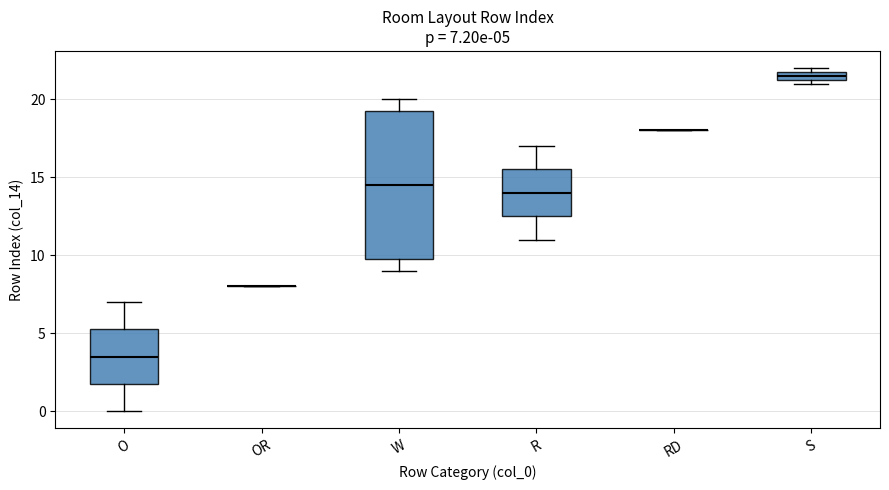

Comparing the boxes themselves (not the whiskers), which one is the tallest?

W